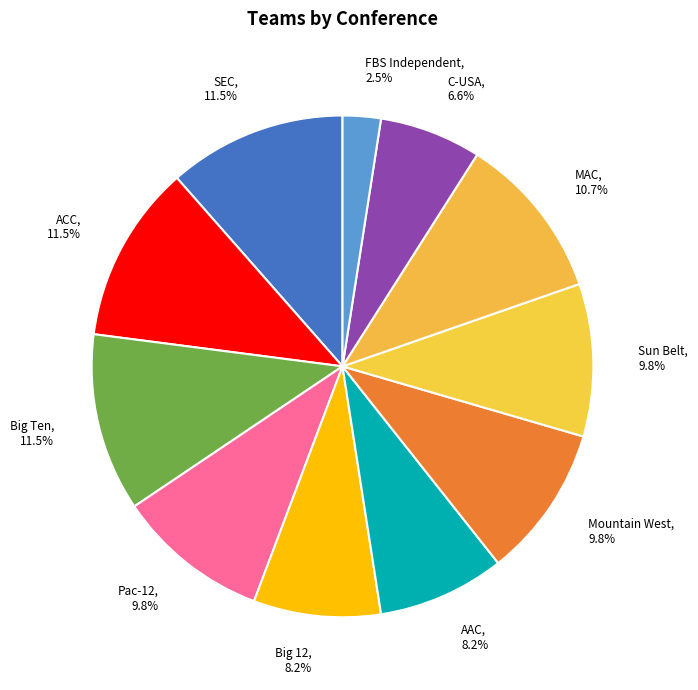

Which has a higher value, ACC or FBS Independent?

ACC